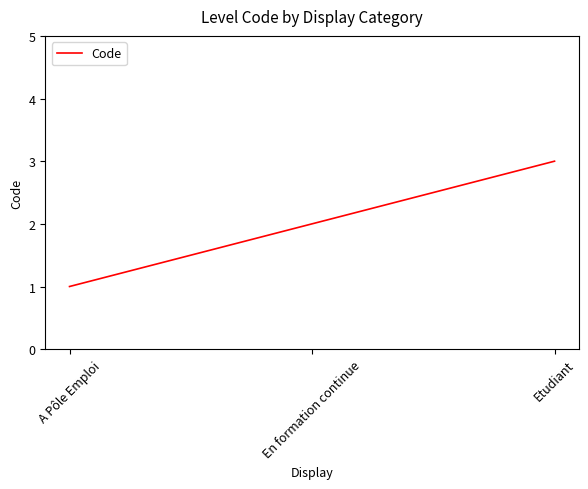

Rank the categories by value from lowest to highest.

A Pôle Emploi, En formation continue, Etudiant